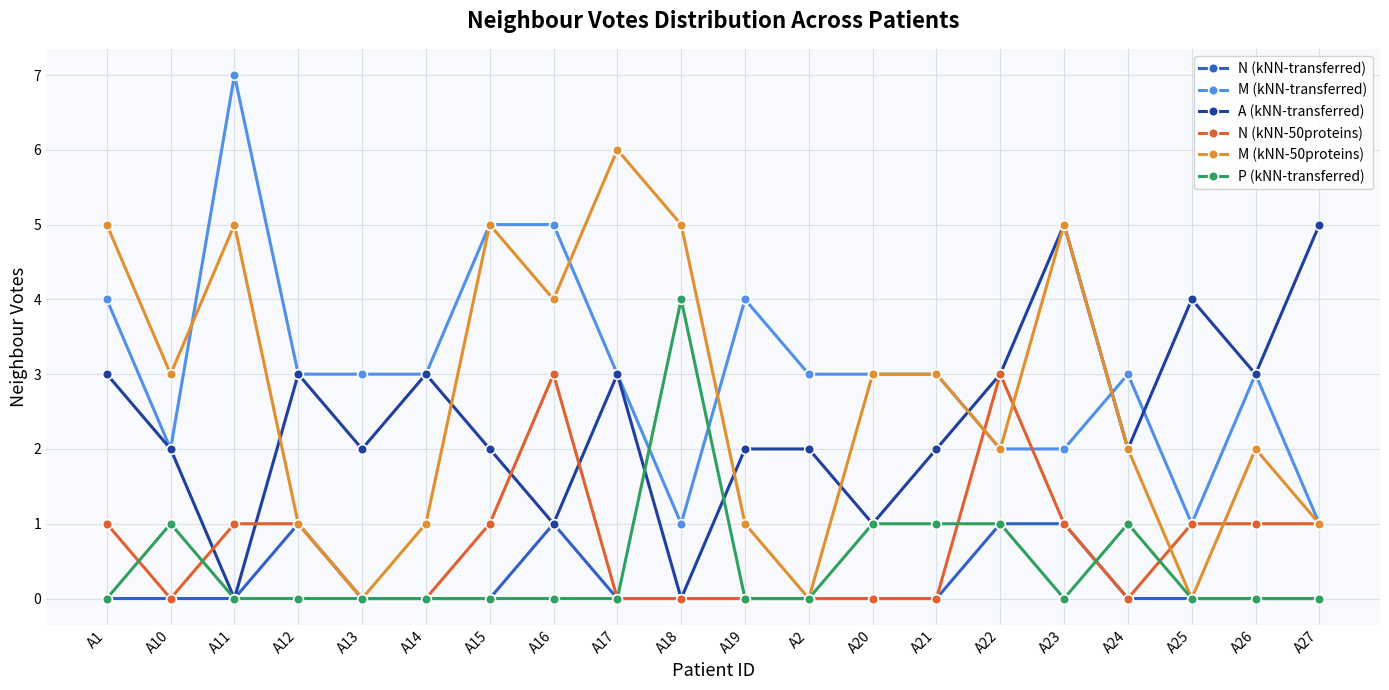

How many data points does each series have?

20